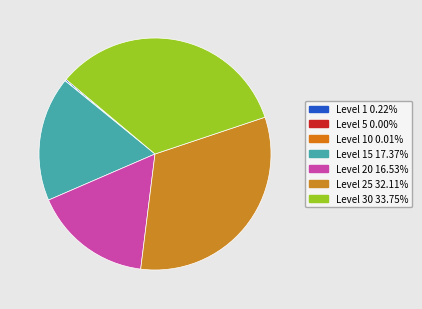

Count the number of slices in the pie.

7